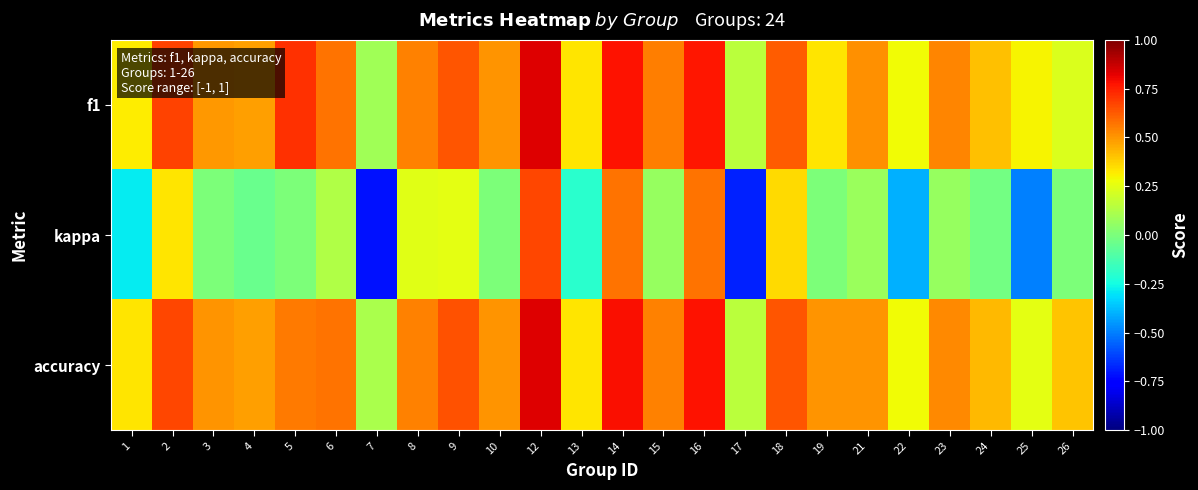

What is the maximum value shown in the chart?

0.8